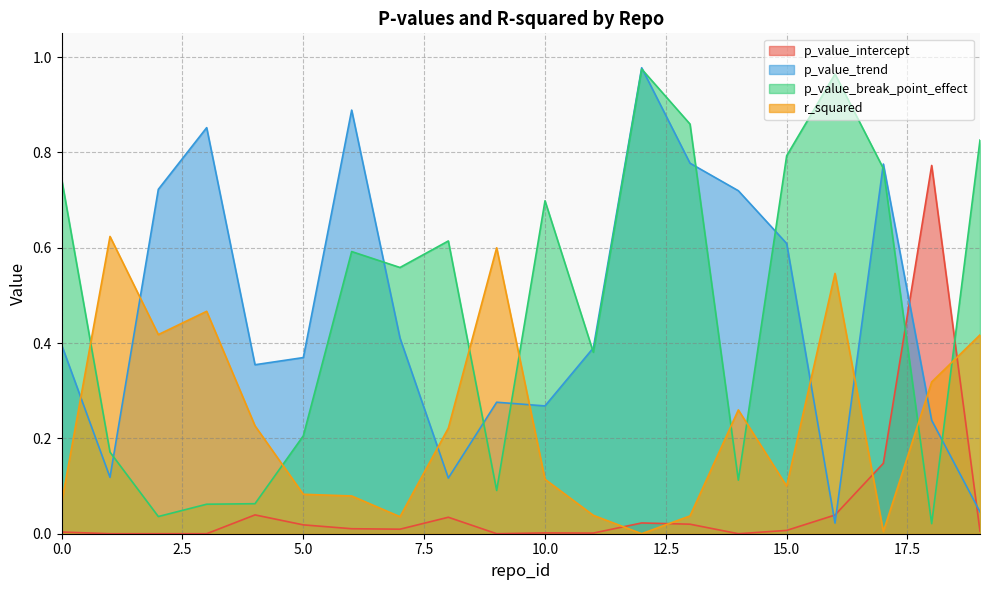

After their last crossing, which series has the higher values: p_value_intercept or r_squared?

r_squared